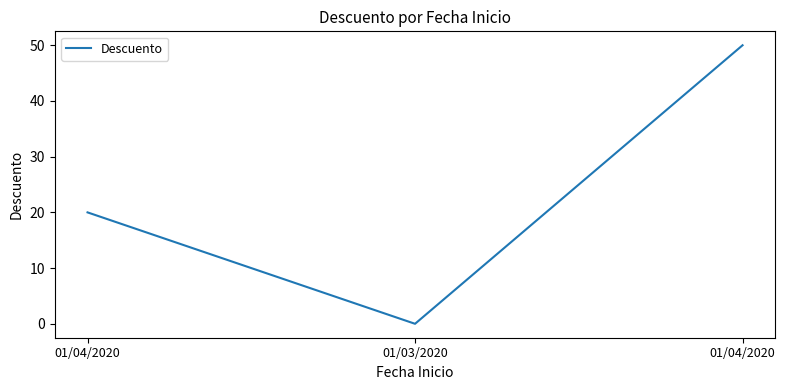

What is the maximum value shown in the chart?

50